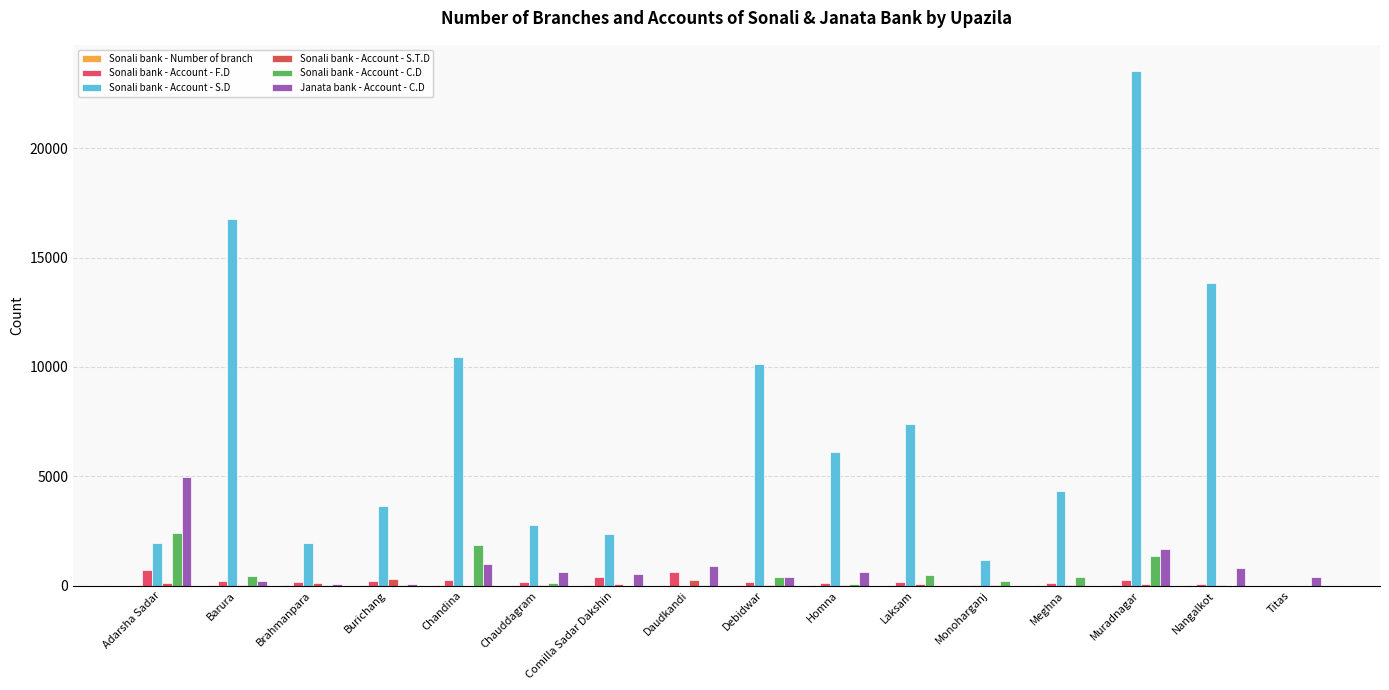

What is the difference between the maximum and minimum values in the Sonali bank - Account - C.D series?

2411